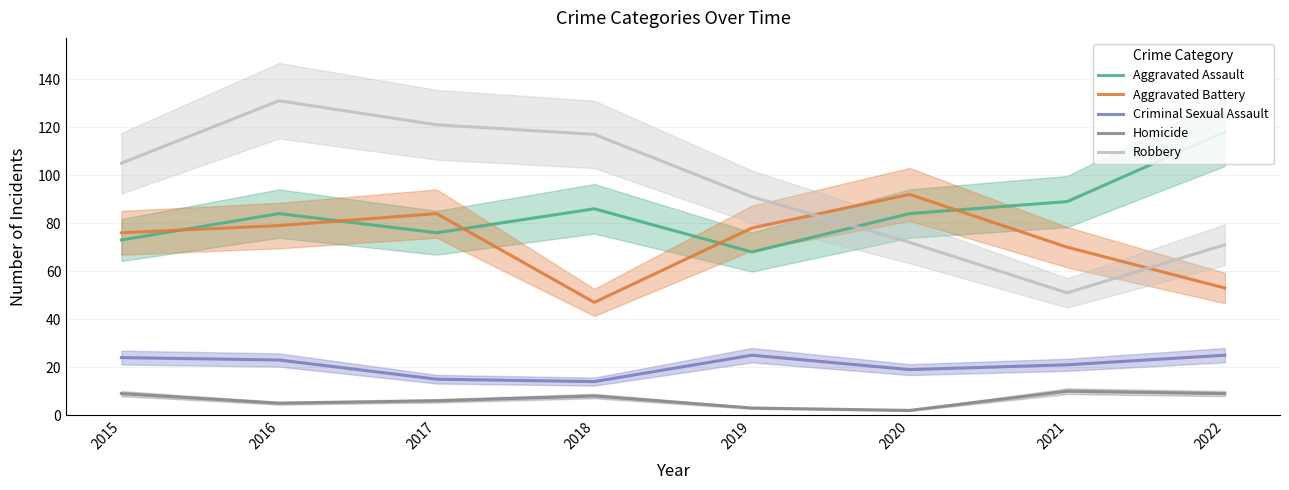

Is the value of Criminal Sexual Assault at 2022 greater than the value of Homicide at 2019?

Yes